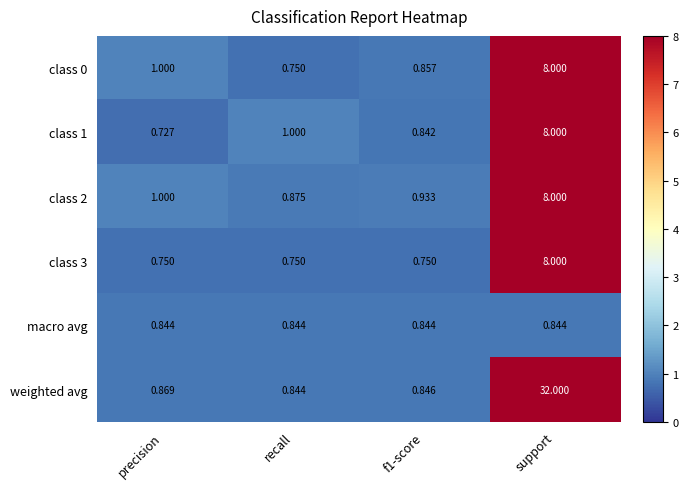

Between precision and support, which series saw the biggest shift?

weighted avg